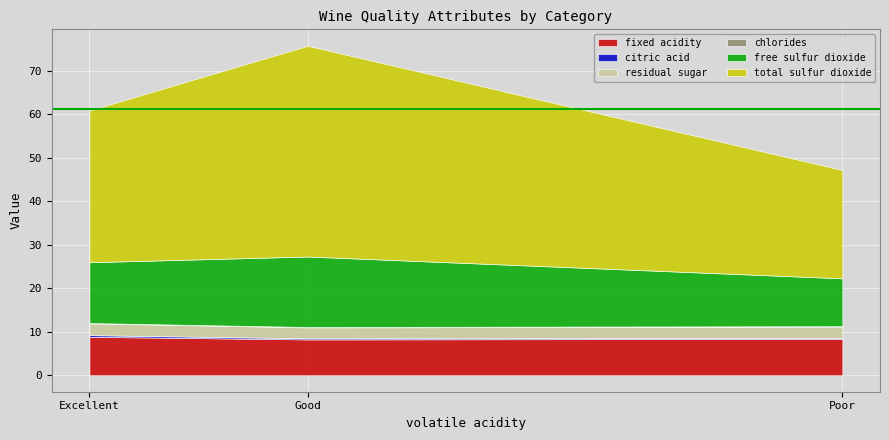

What is the difference between the maximum and minimum values in the residual sugar series?

0.2